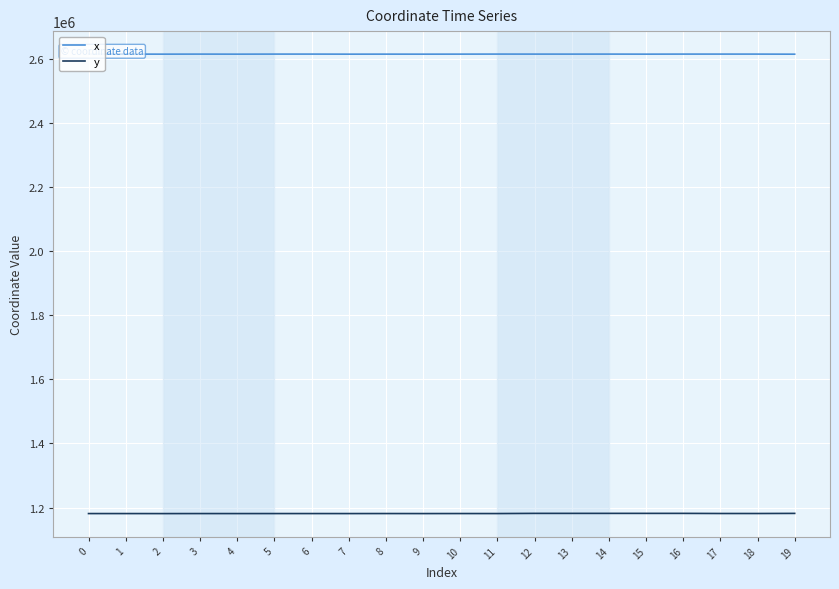

What is the difference between the highest and lowest values at 8?

1434280.9